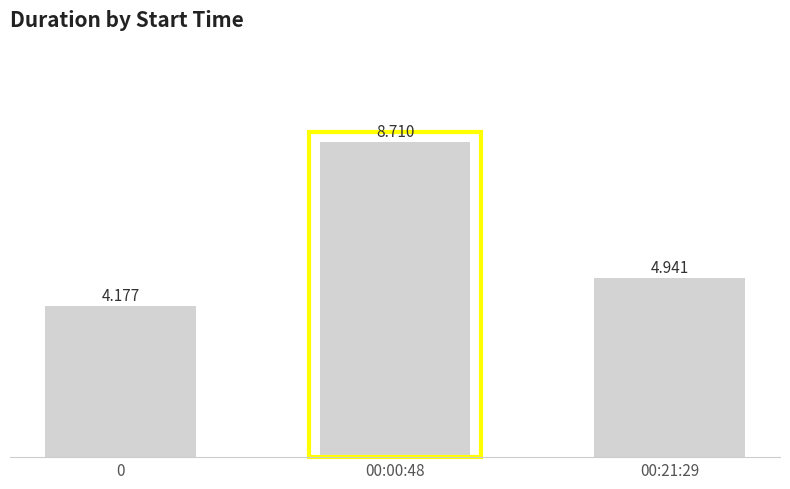

Reading left to right, extract all data points from this chart.

4.2	8.7	4.9